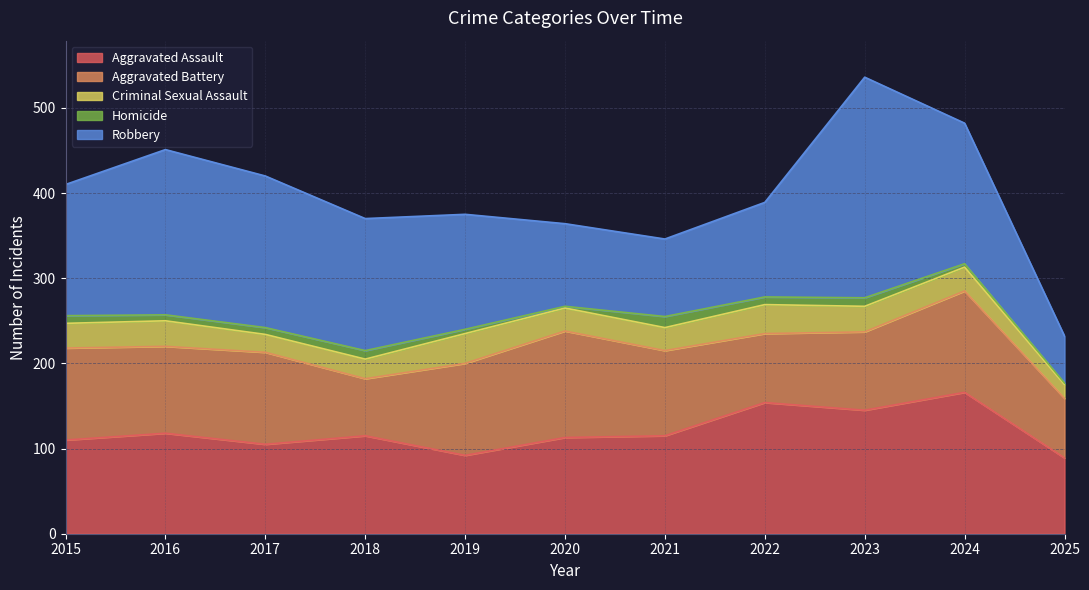

Count the number of categories in the chart.

11